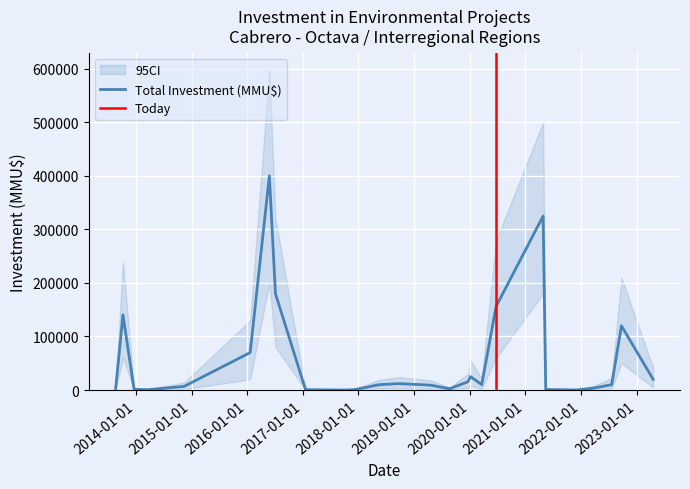

Which series has the largest total across all categories?

CI_upper